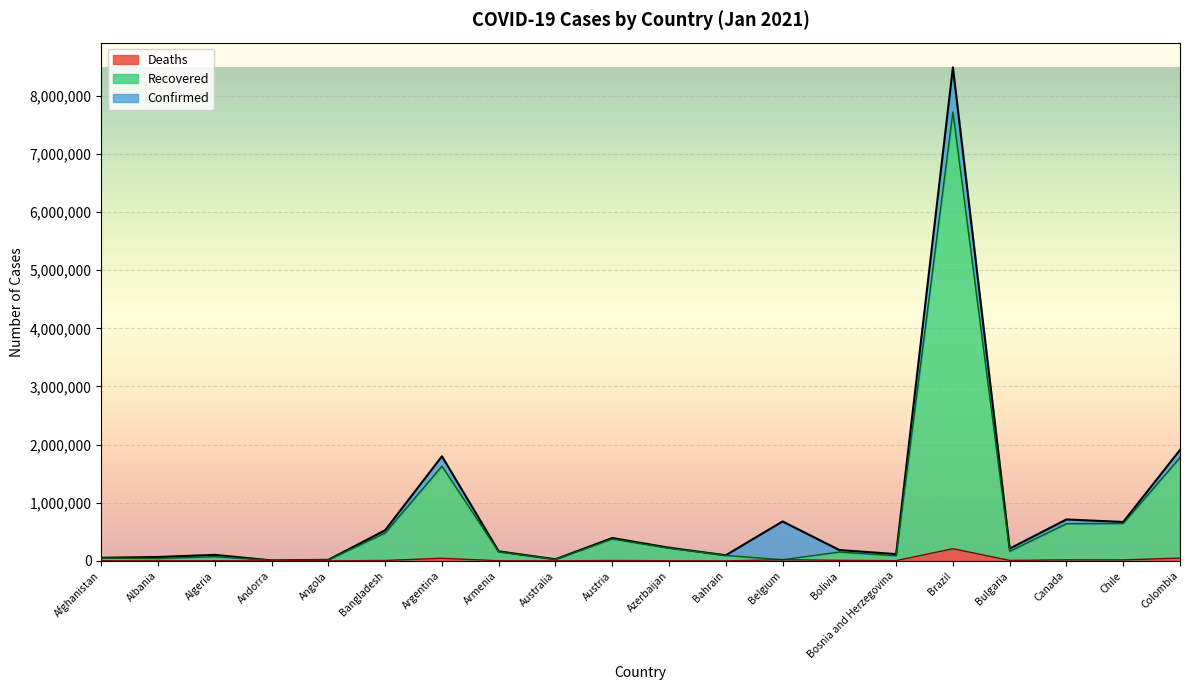

Read the Recovered value at Belgium.

20435